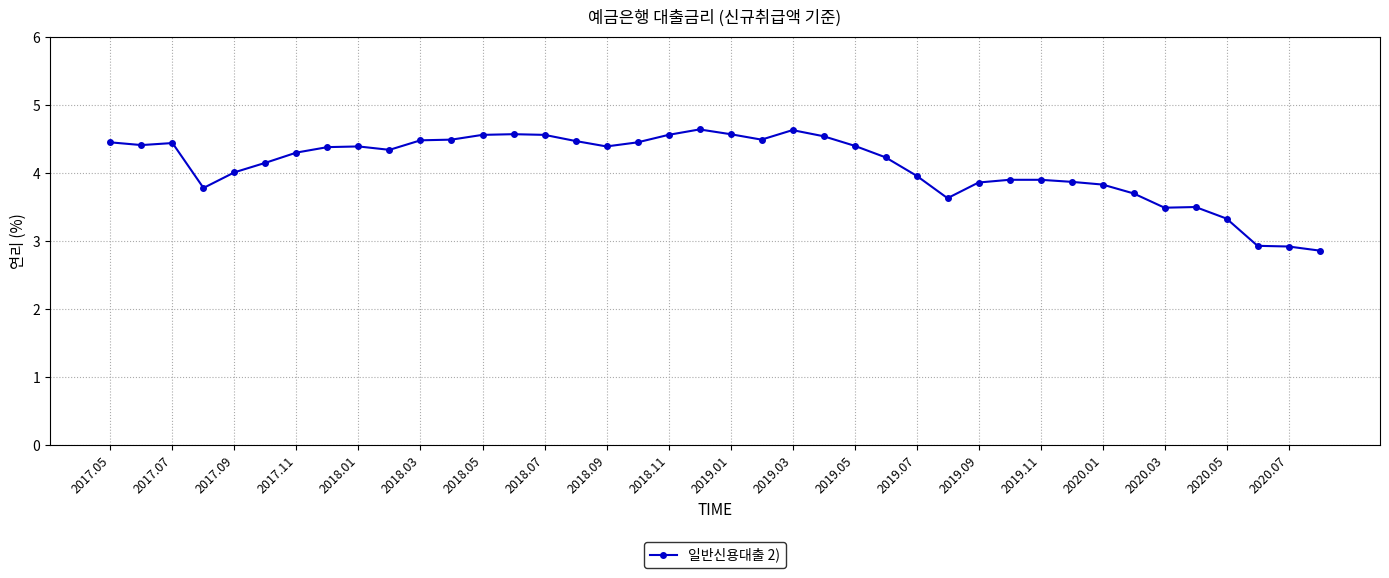

What is the sum of all values?

164.4